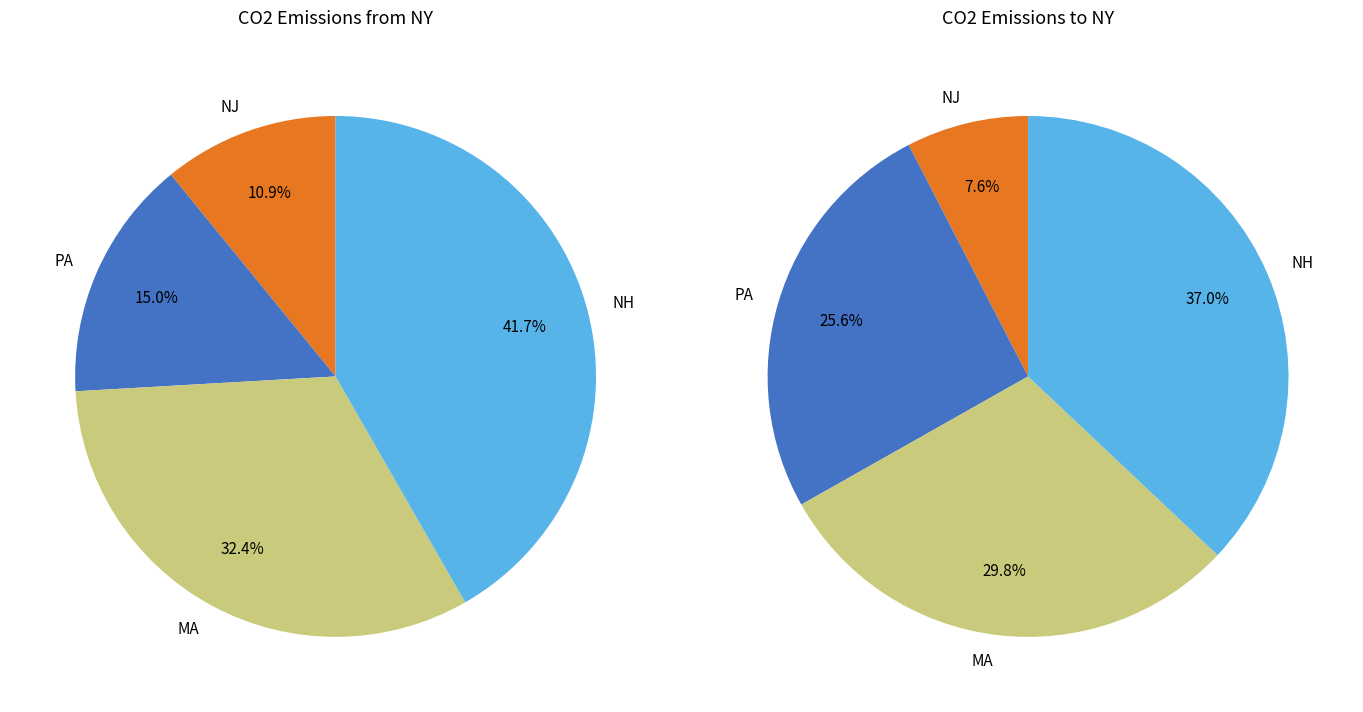

Combined, what portion of the pie is MA and NJ?

43.3%